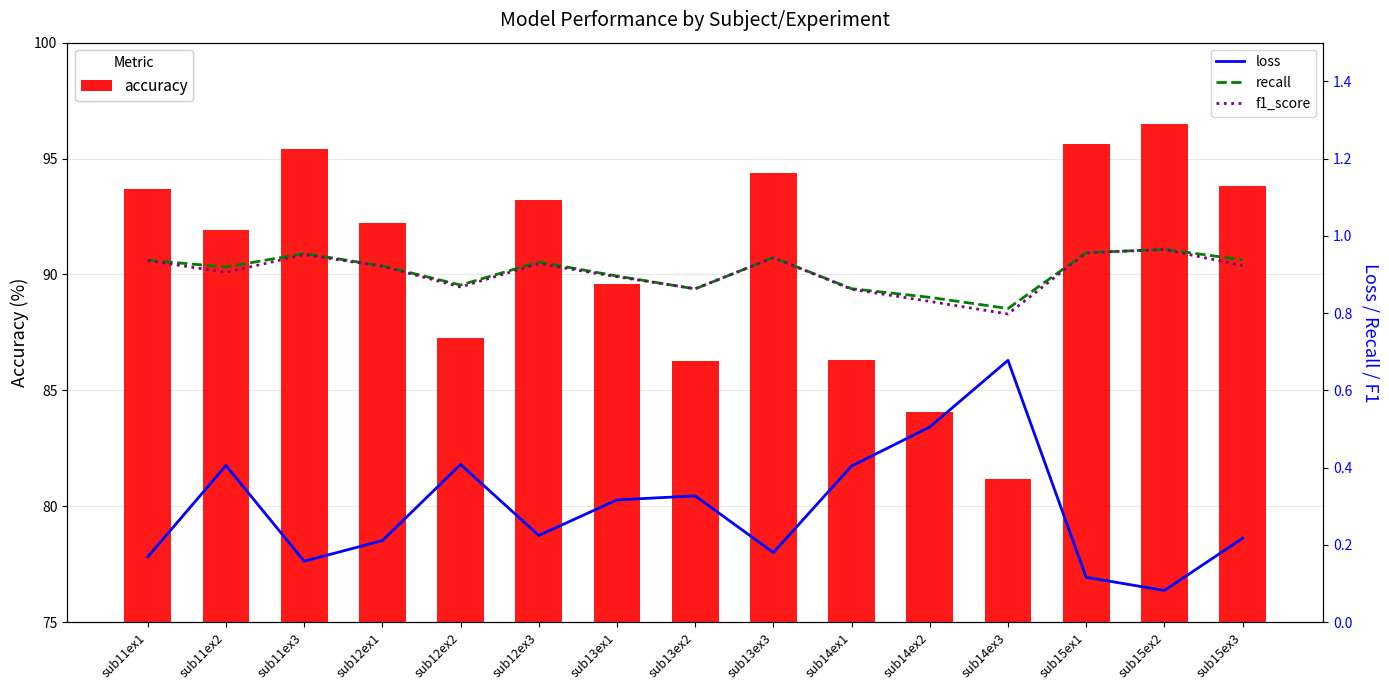

At sub11ex2, list the series in order from largest to smallest.

accuracy, recall, f1_score, loss